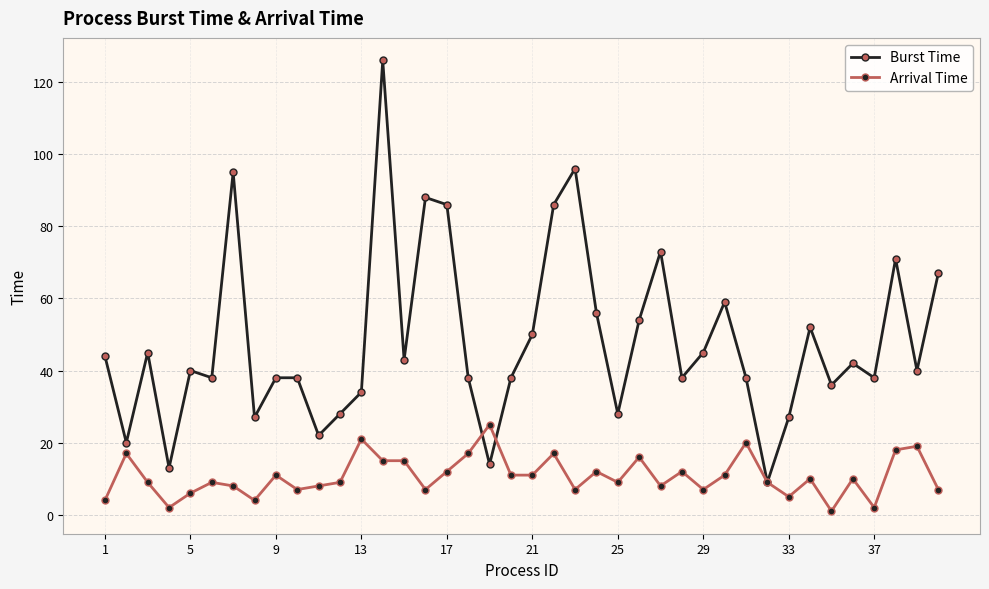

List the series in order of their overall mean, highest first.

Burst Time, Arrival Time